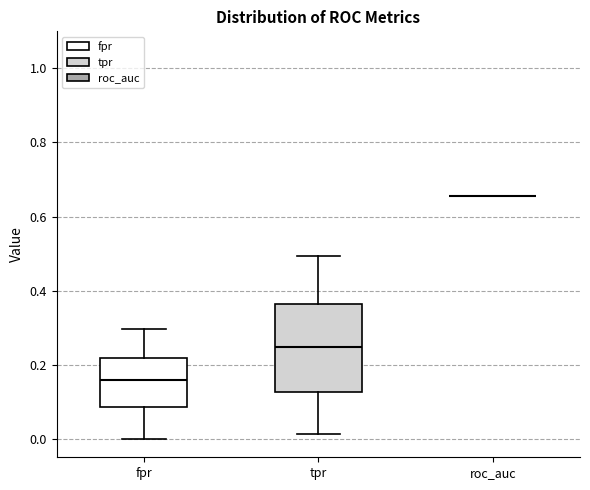

Reading left to right, transcribe this box plot: for each box, give where its median line is, the range the box spans, and where its two whiskers end, as read against the y-axis. The values are not printed on the chart, so give them approximately, as read against the axis.

fpr: median 0.16, box 0.08 to 0.22, whiskers 0.00 to 0.30
tpr: median 0.24, box 0.12 to 0.36, whiskers 0.02 to 0.50
roc_auc: box collapsed to a line at 0.66, whiskers 0.66 to 0.66